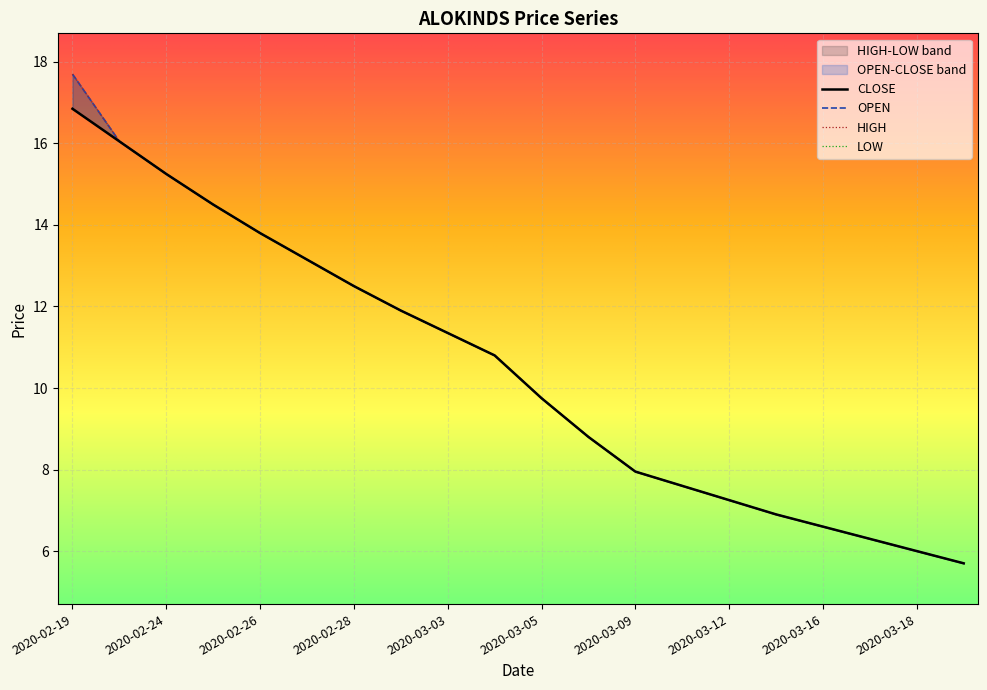

Which series has the largest total across all categories?

OPEN